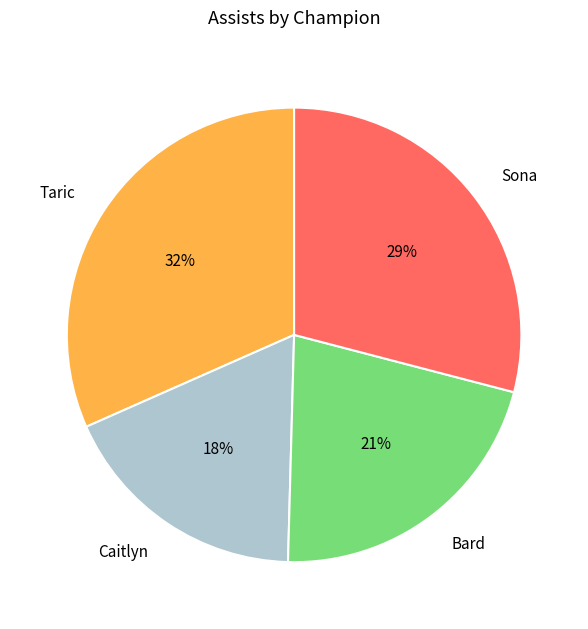

What percentage is the Caitlyn slice, to the nearest percent?

18%